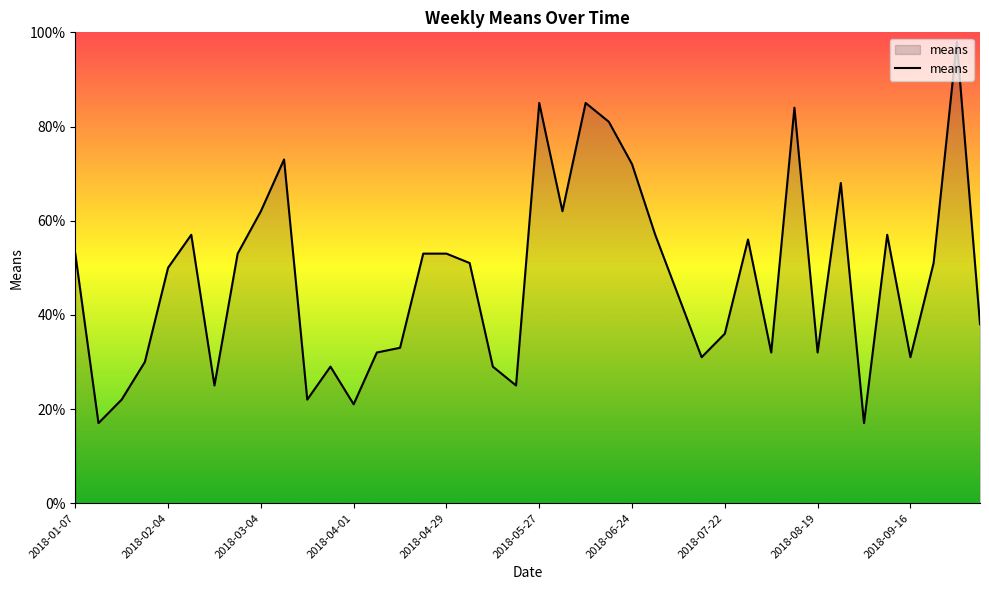

How many categories are shown in the chart?

40